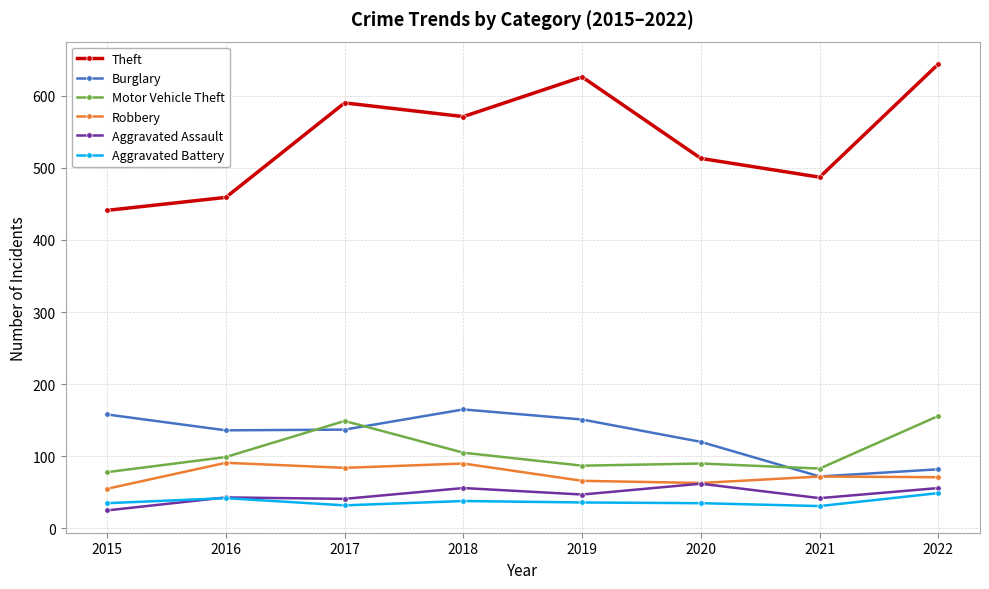

What is the total value across all series at 2022?

1058